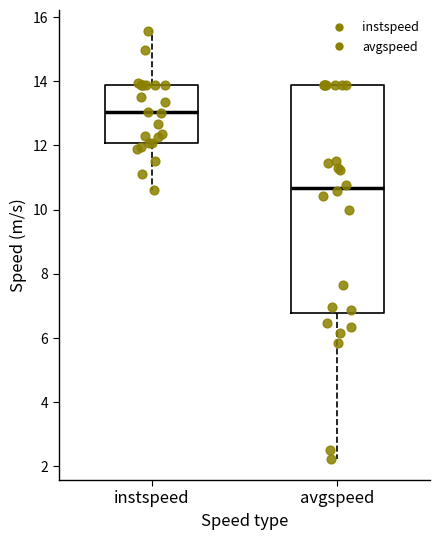

Reading left to right, transcribe this box plot: for each box, give where its median line is, the range the box spans, and where its two whiskers end, as read against the y-axis. The values are not printed on the chart, so give them approximately, as read against the axis.

instspeed: median 13.0, box 12.0 to 13.8, whiskers 10.6 to 15.6
avgspeed: median 10.6, box 6.8 to 13.8, whiskers 2.2 to 13.8